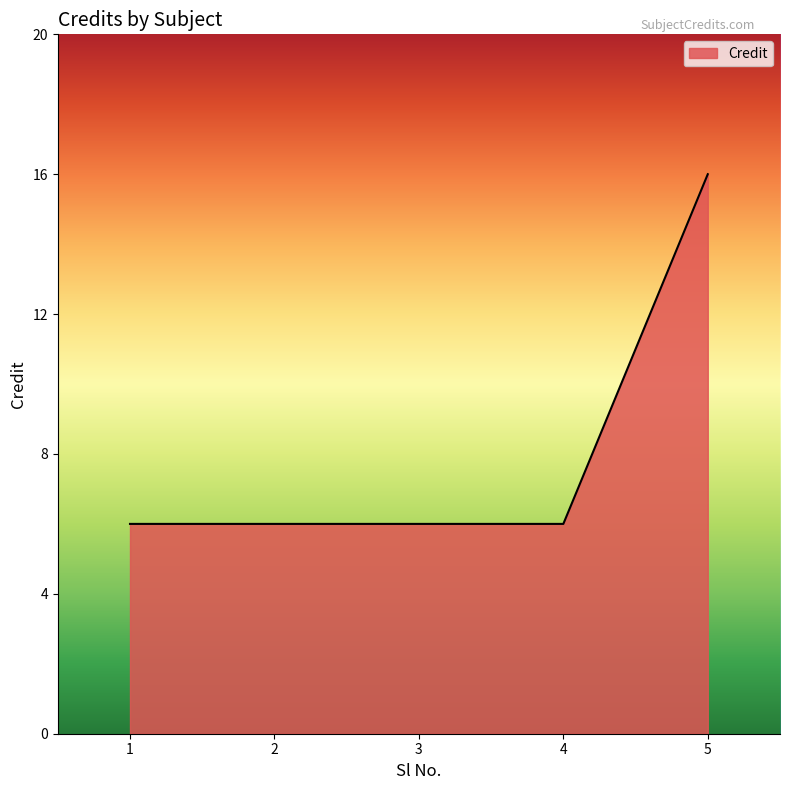

What is the maximum value shown in the chart?

16